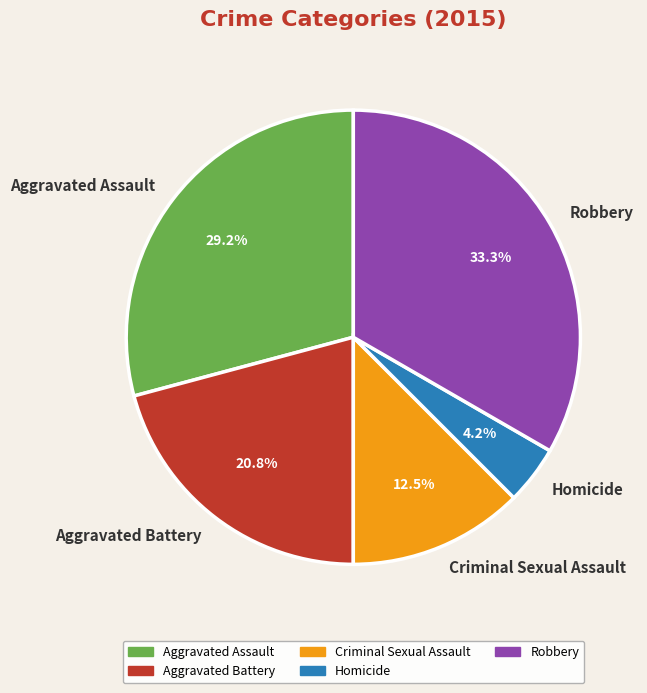

The Homicide slice represents 4% of the pie. True or false?

True